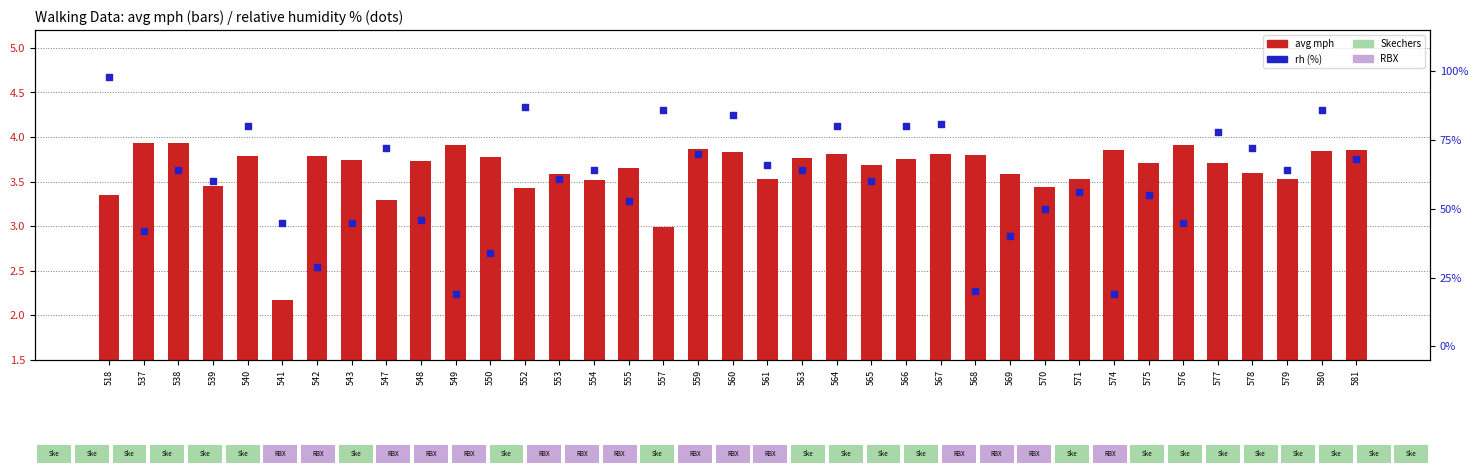

Which series has the largest total across all categories?

rh (%)